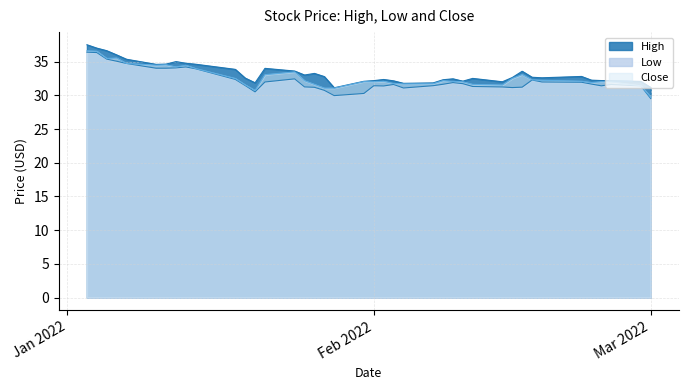

What is the smallest value displayed?

29.5